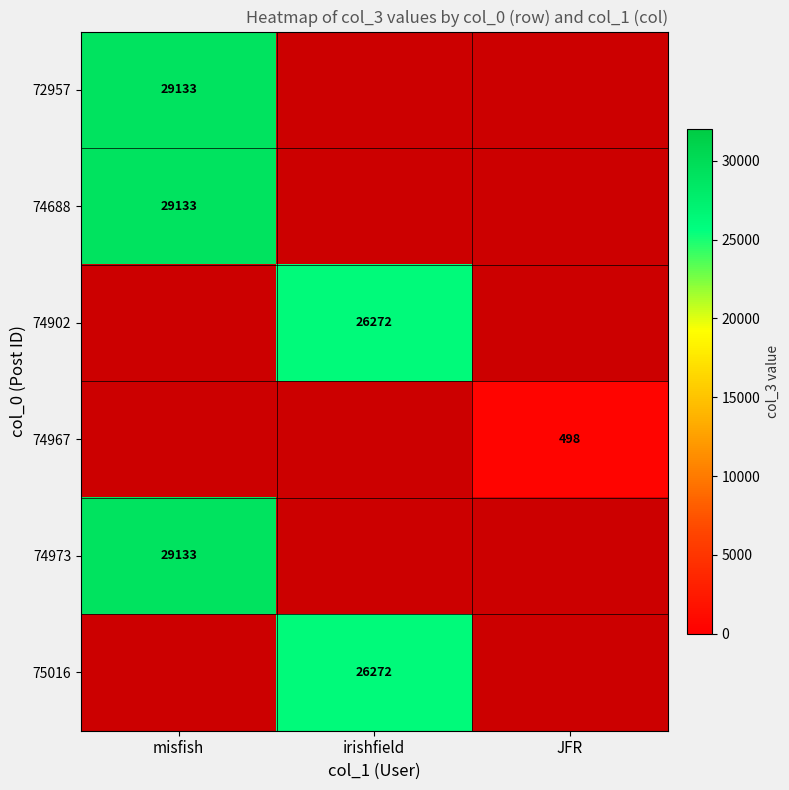

Is it true that 75016 equals 26272 at irishfield?

True